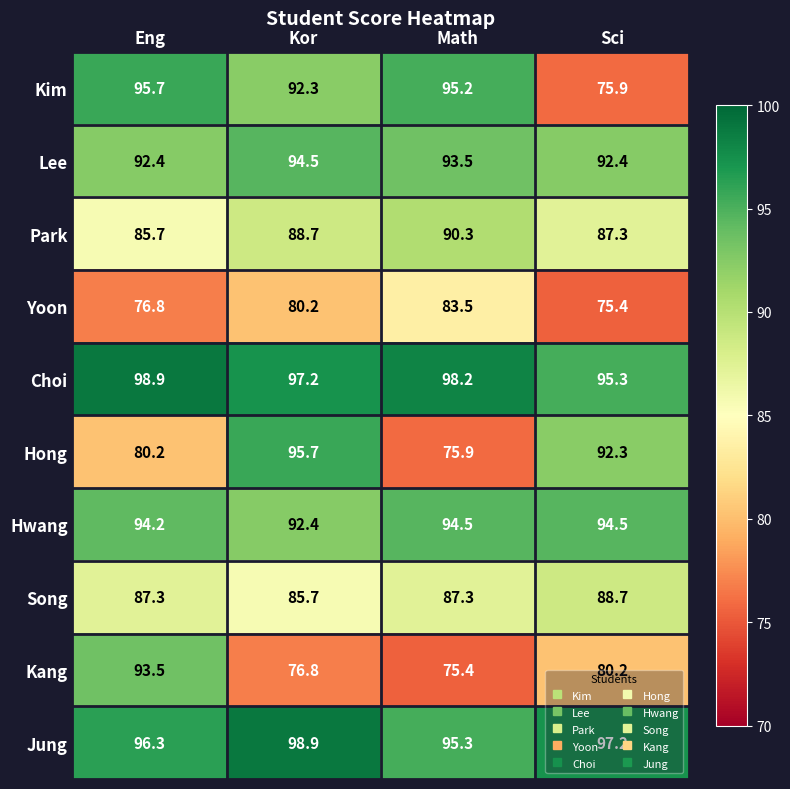

True or false: Park has a value of 142.1 at Sci.

False